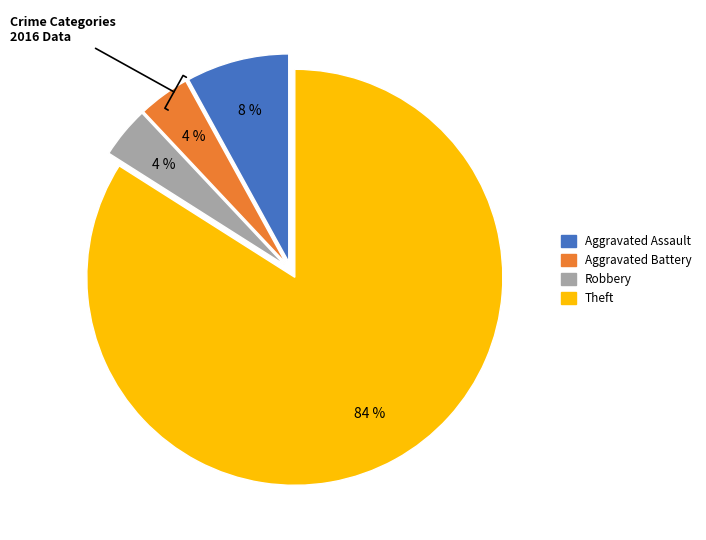

Count the number of slices in the pie.

4